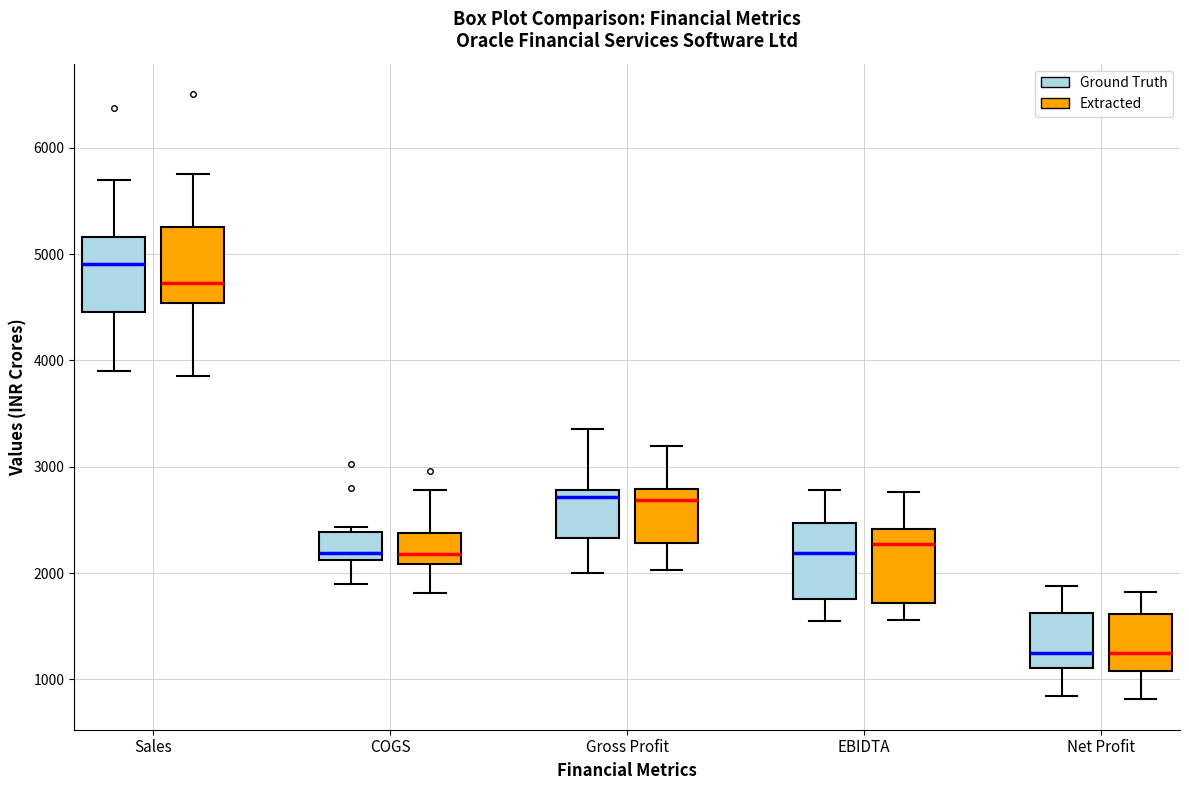

Which box's median line is the highest?

Sales (Ground Truth)